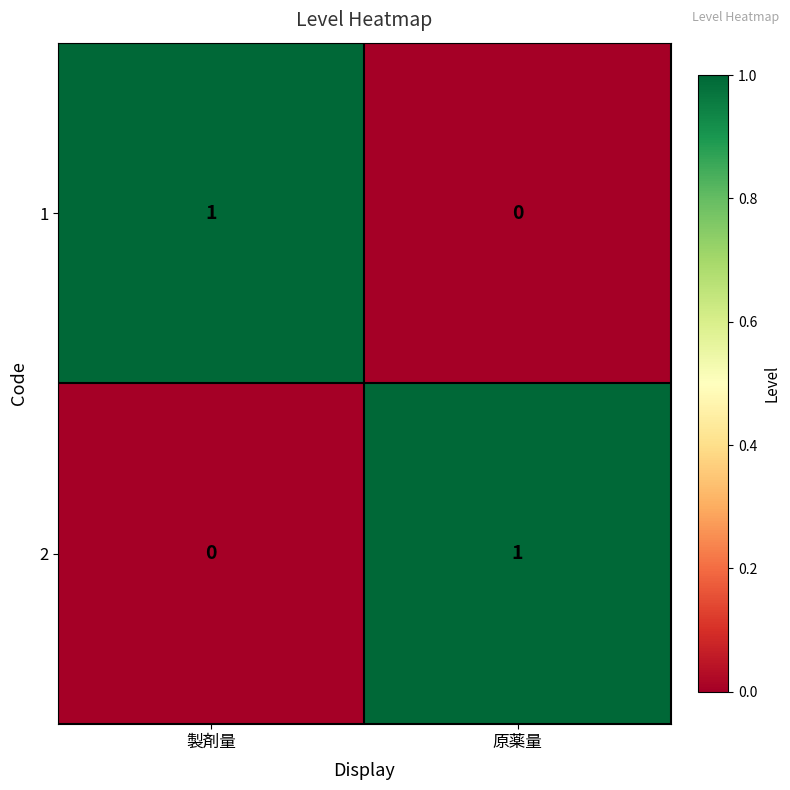

What is the difference between the highest and lowest values at 原薬量?

1